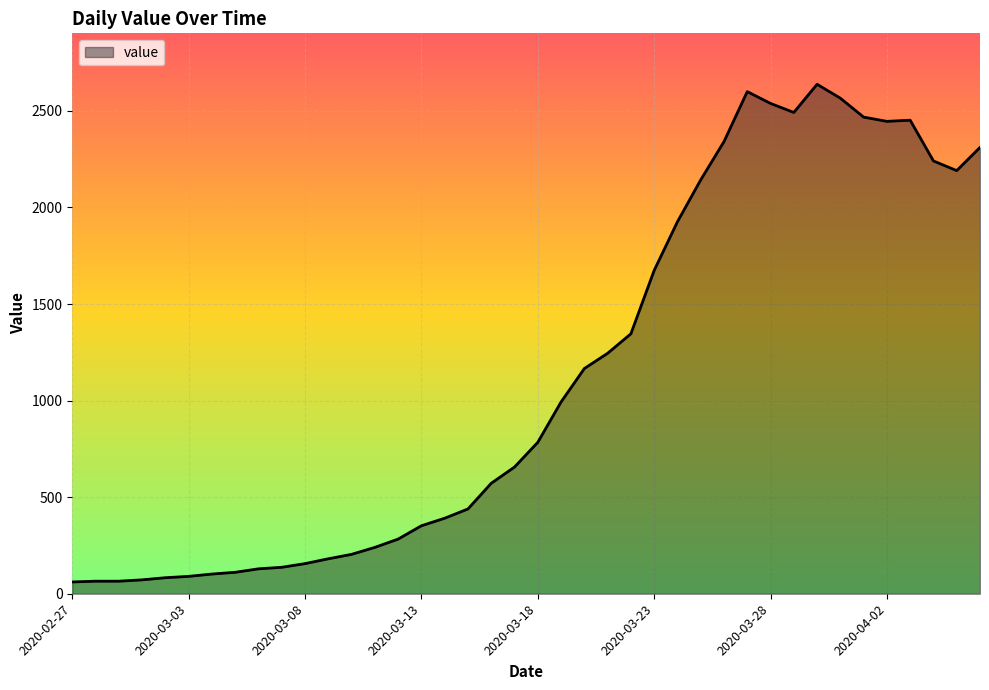

Does the chart display data point markers on the line(s)?

No